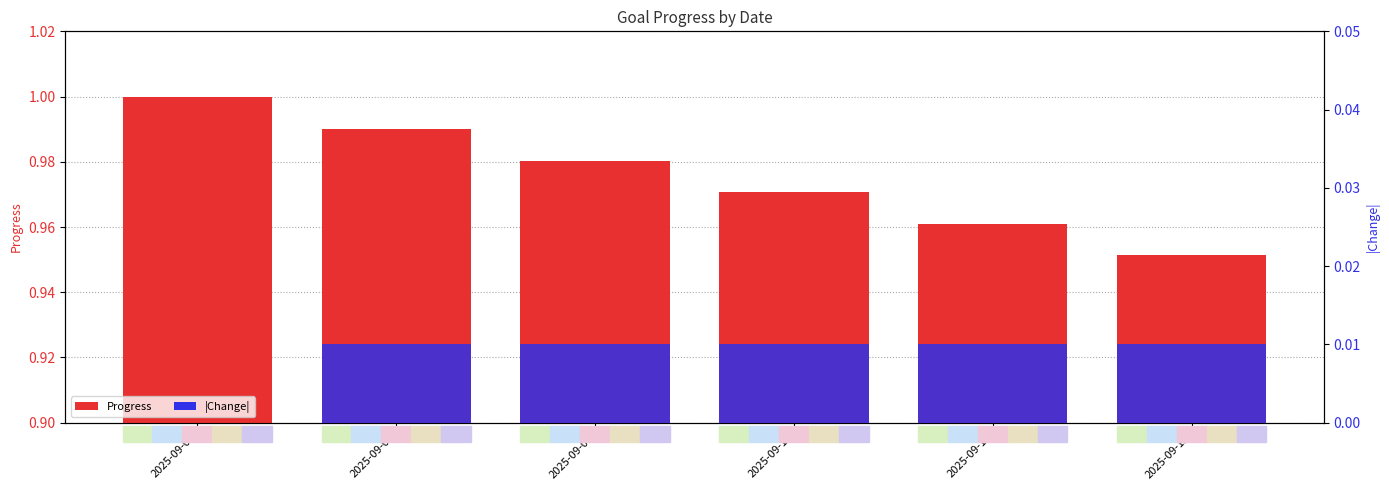

Are the bars horizontal?

No